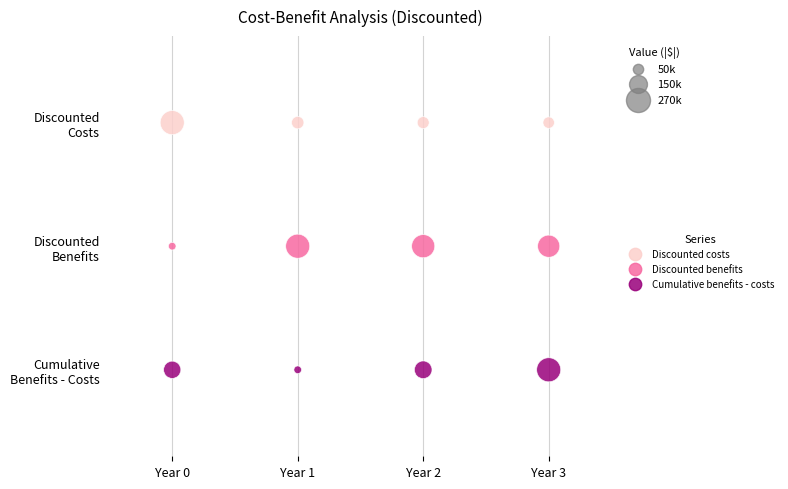

What are all the series names shown in the legend?

Discounted costs, Discounted benefits, Cumulative benefits - costs